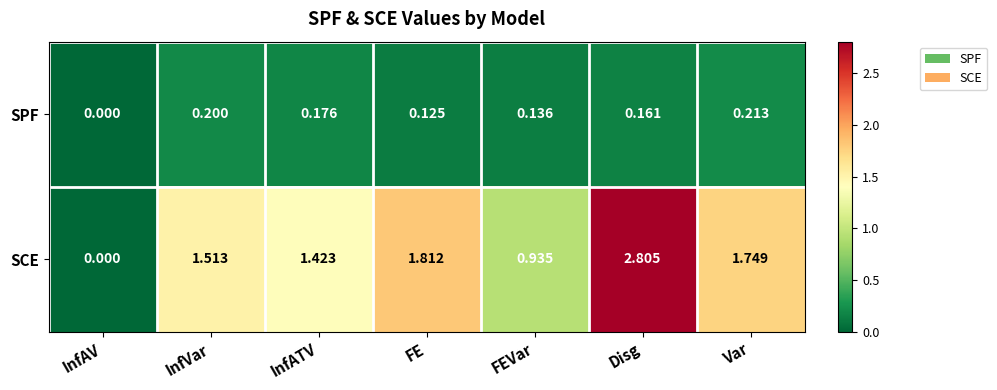

Where is SCE nearest to the value 1?

FEVar